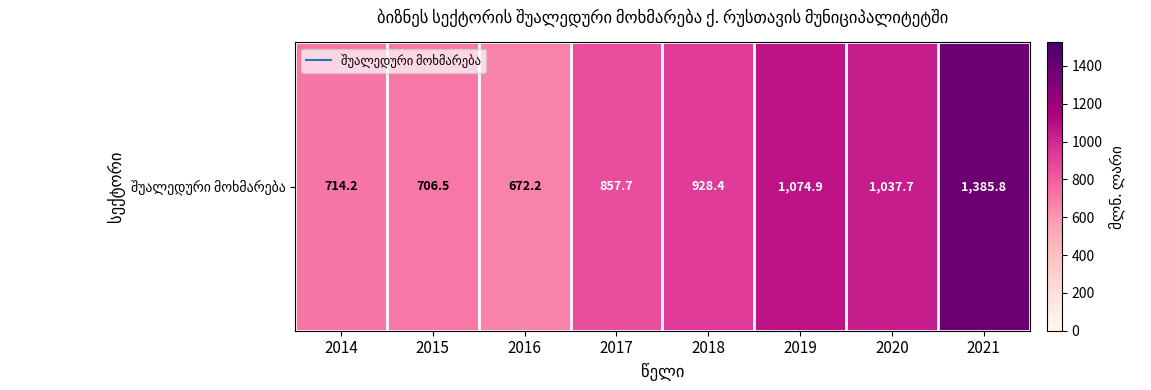

What value does the data have at 2019?

1074.9